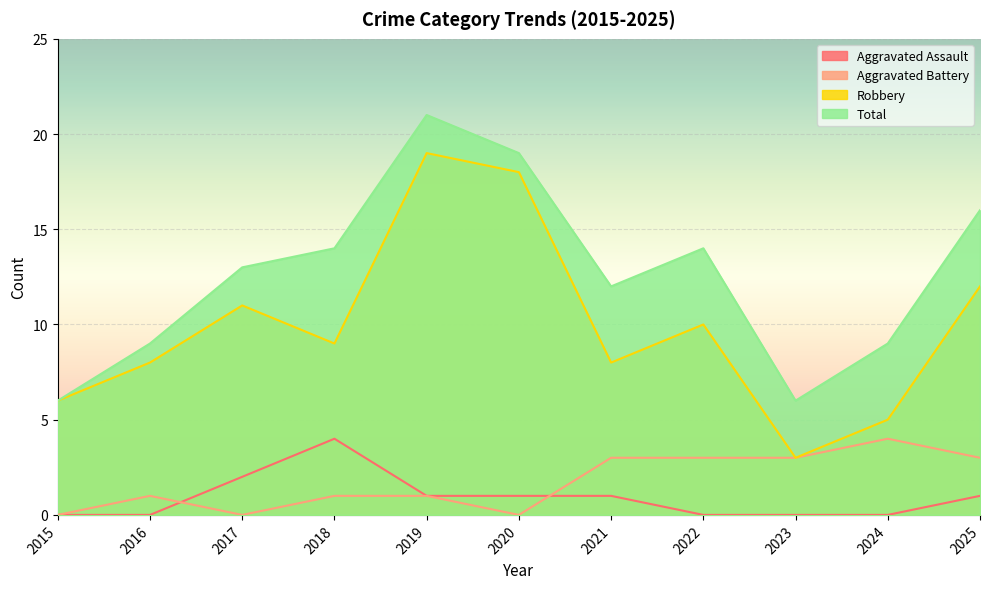

Which series has the largest total across all categories?

Total